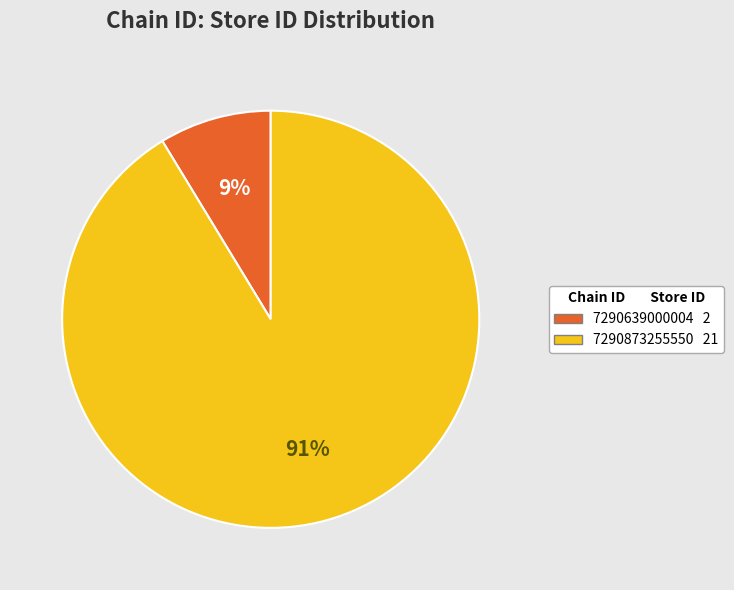

What is the majority slice?

7290873255550